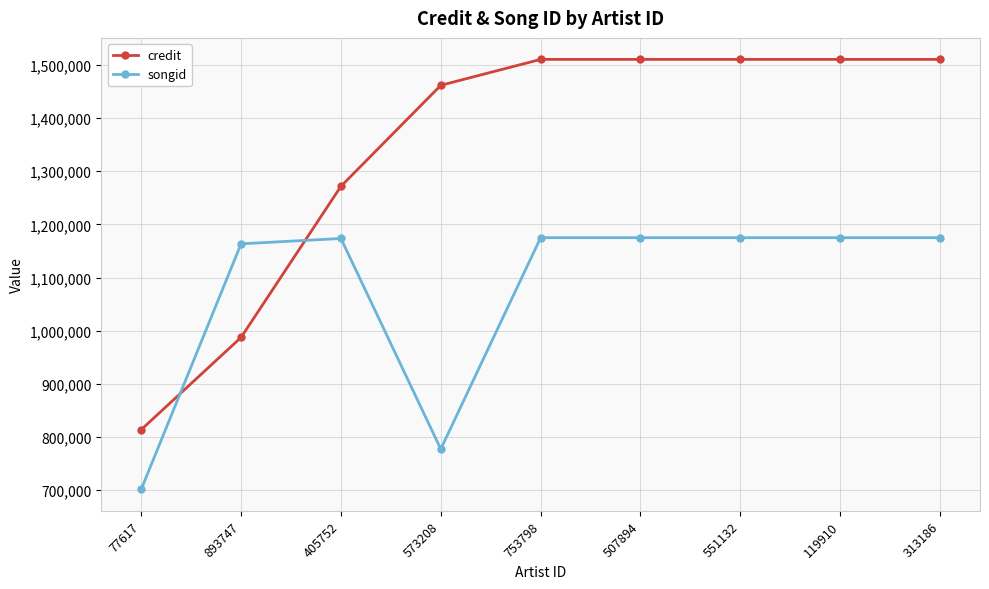

At which category does songid reach its first local valley?

573208